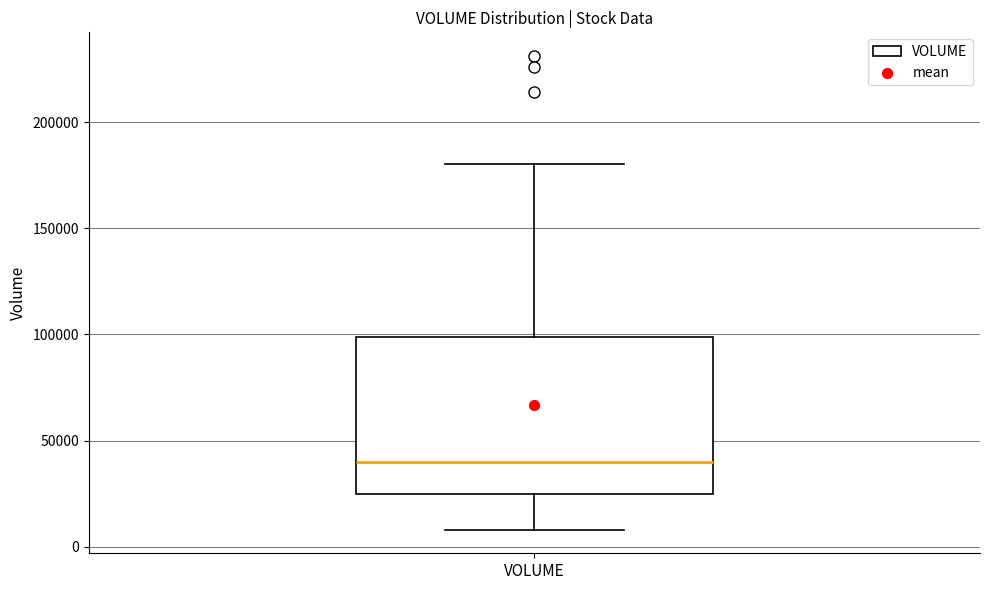

Where does the median line of the box for VOLUME sit on the y-axis? The values are not printed on the chart, so give them approximately, as read against the axis.

40000